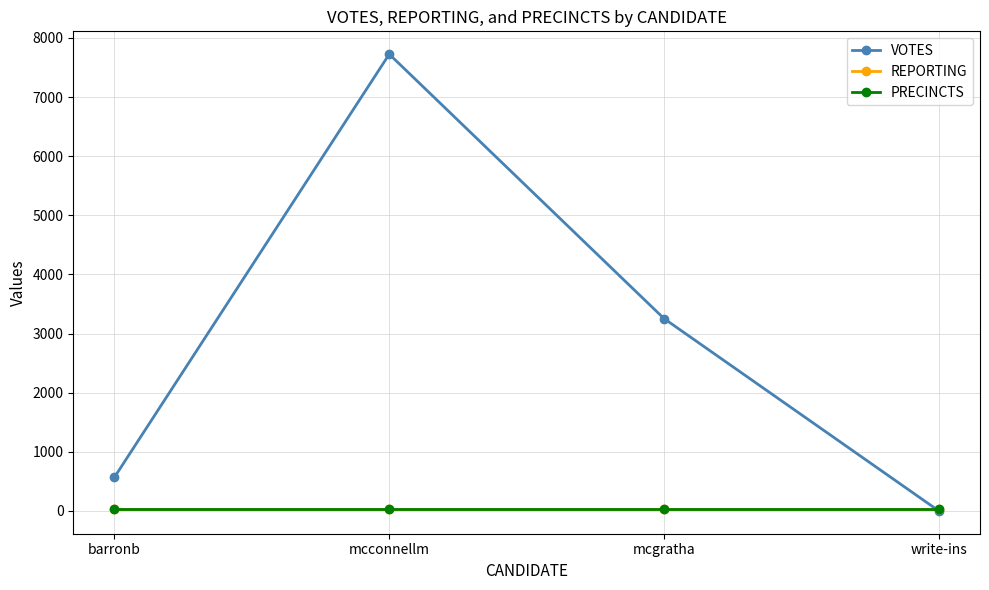

What is the average value of the PRECINCTS series?

26